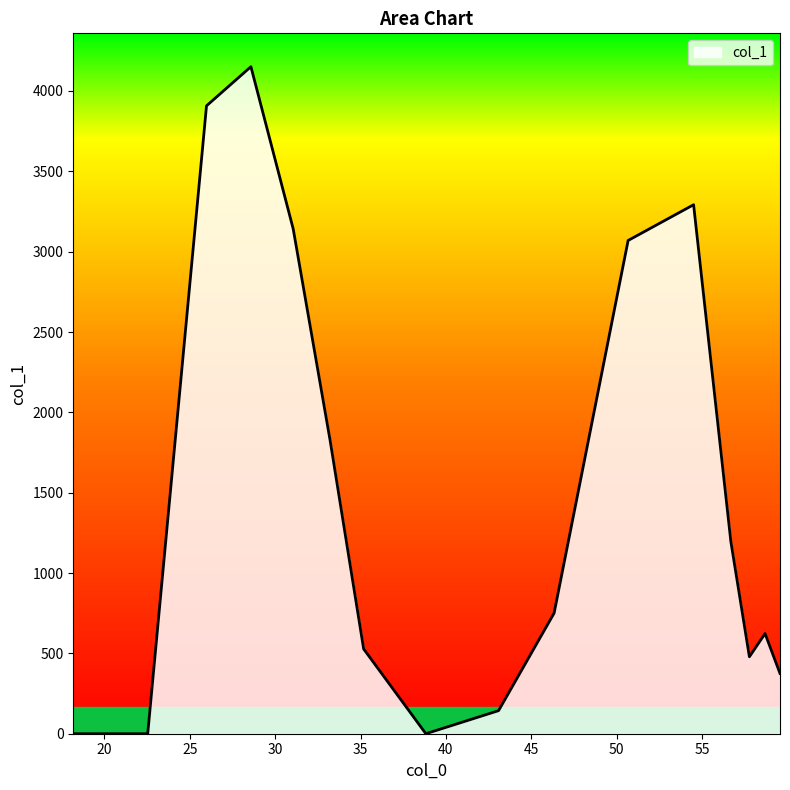

How many lines are shown in the chart?

1